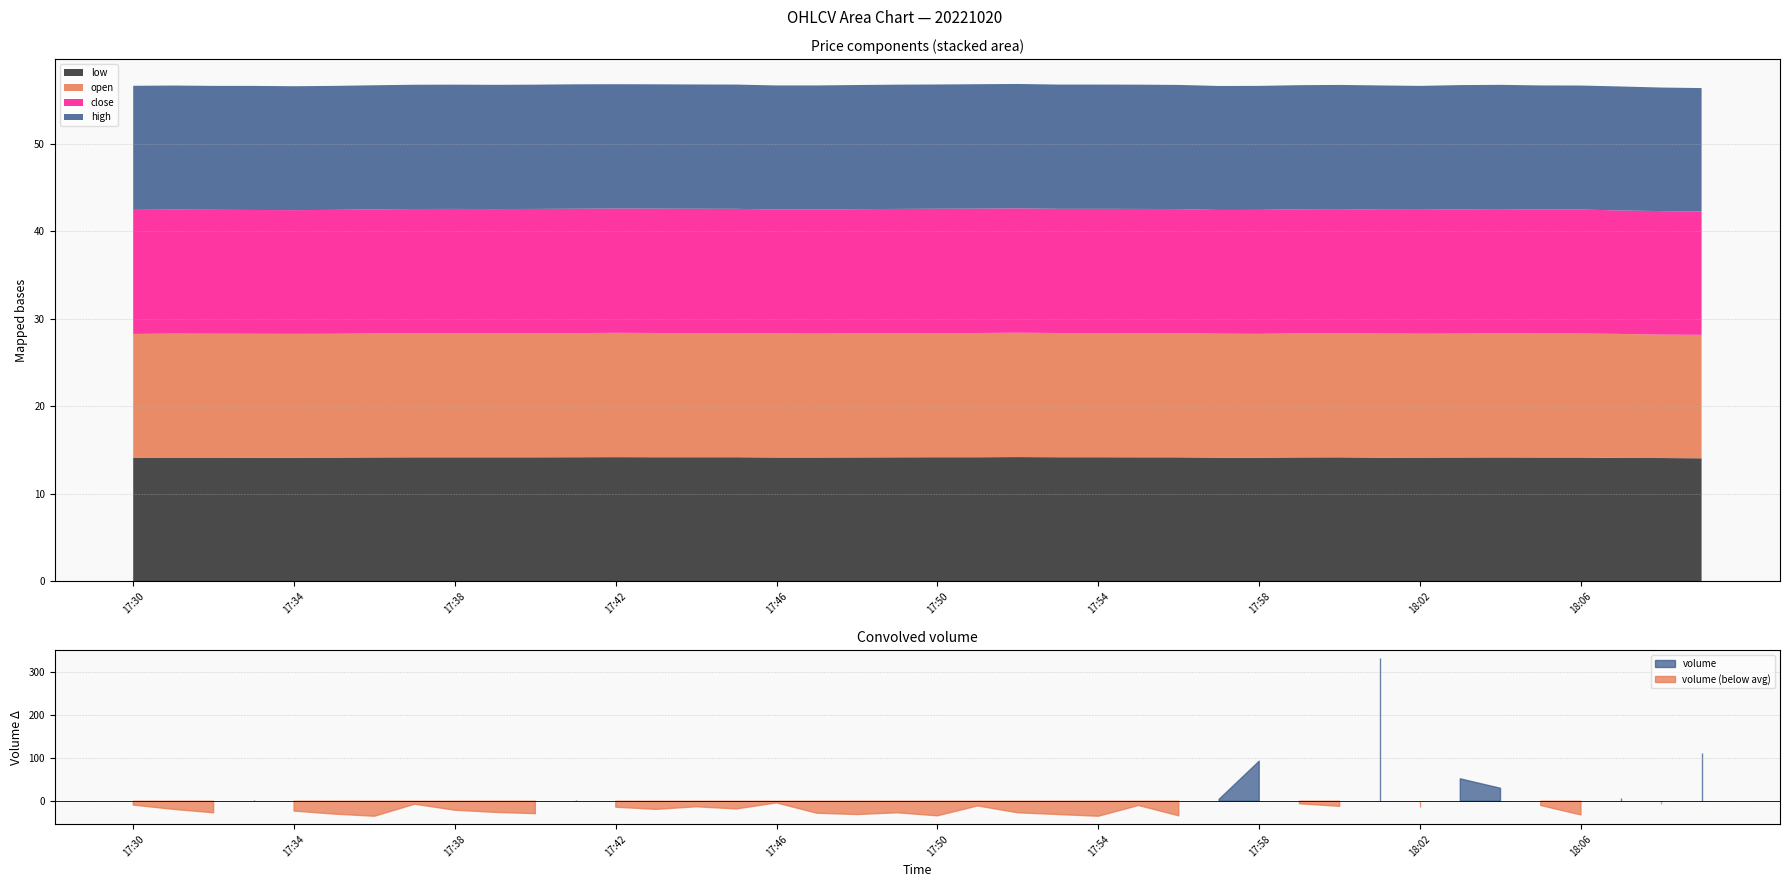

At which label is open closest to 14?

18:08